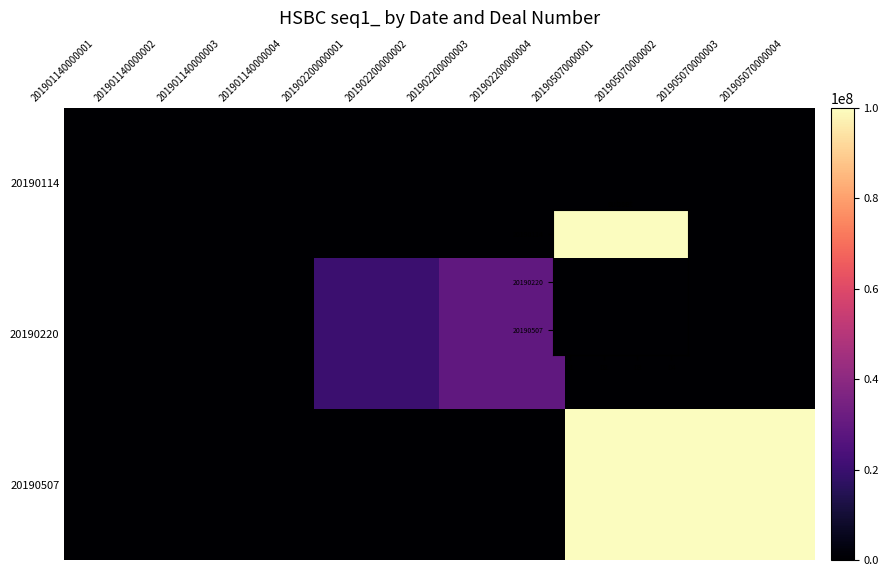

Which has a higher value, D2 or D3?

D2